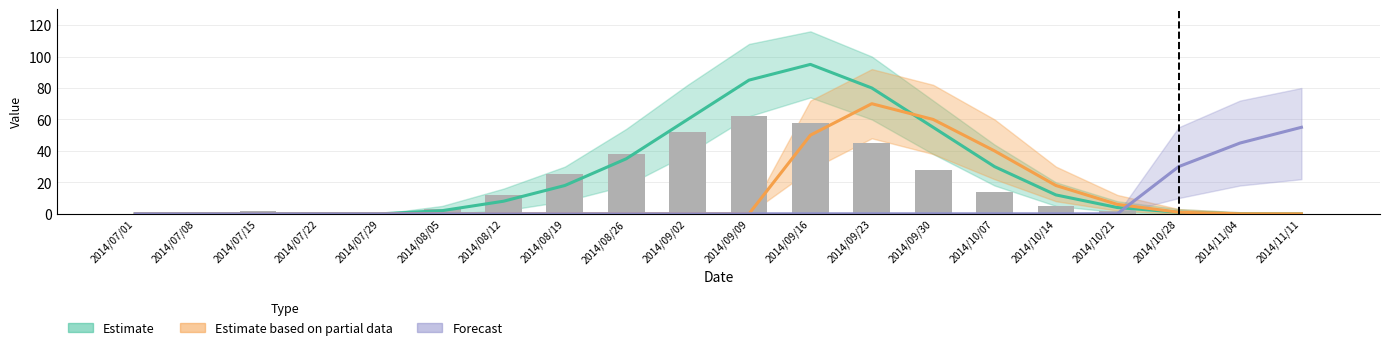

Rank the categories by value from highest to lowest.

2014/09/09, 2014/09/16, 2014/09/02, 2014/09/23, 2014/08/26, 2014/09/30, 2014/08/19, 2014/10/07, 2014/08/12, 2014/10/14, 2014/08/05, 2014/07/15, 2014/10/21, 2014/07/22, 2014/07/01, 2014/07/08, 2014/07/29, 2014/10/28, 2014/11/04, 2014/11/11